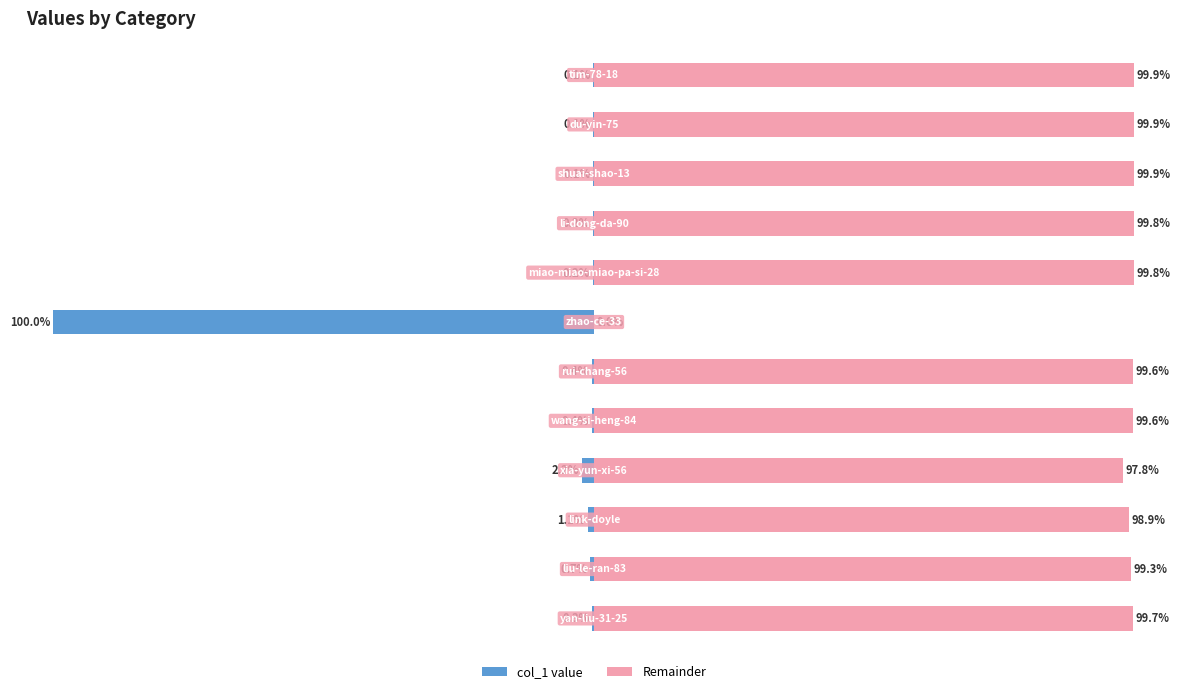

True or false: Remainder has a value of 60.3 at 7.

False